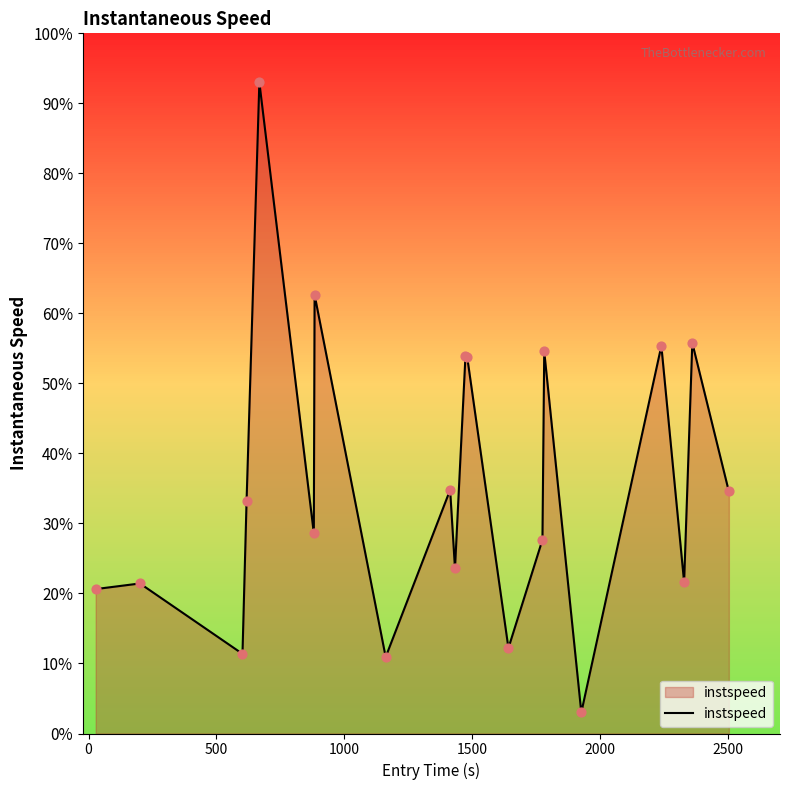

What is the minimum value shown in the chart?

3.0